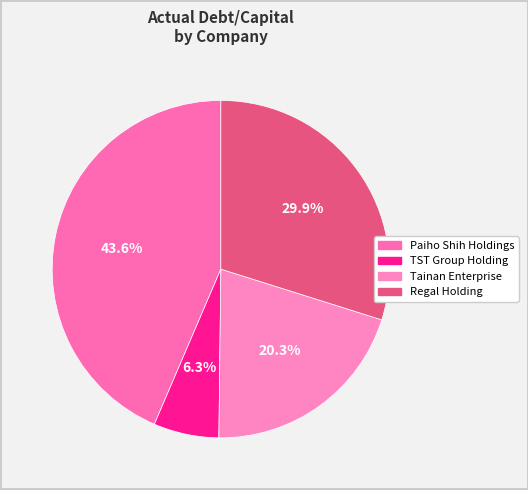

Combined, do Tainan Enterprise and TST Group Holding account for over 50%?

No